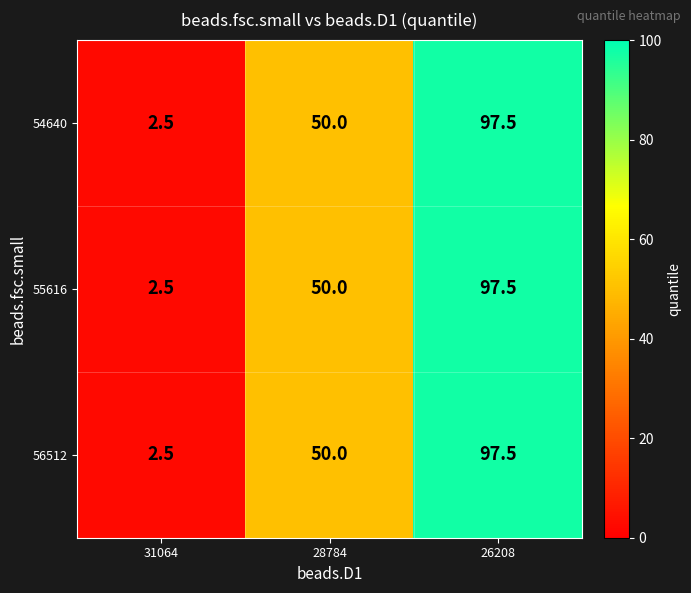

At which category is the sum across all series the highest?

26208